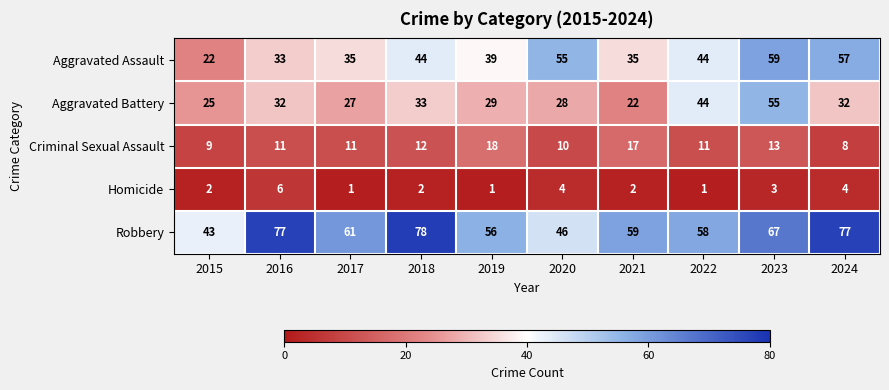

What is the sum of all Homicide values?

26